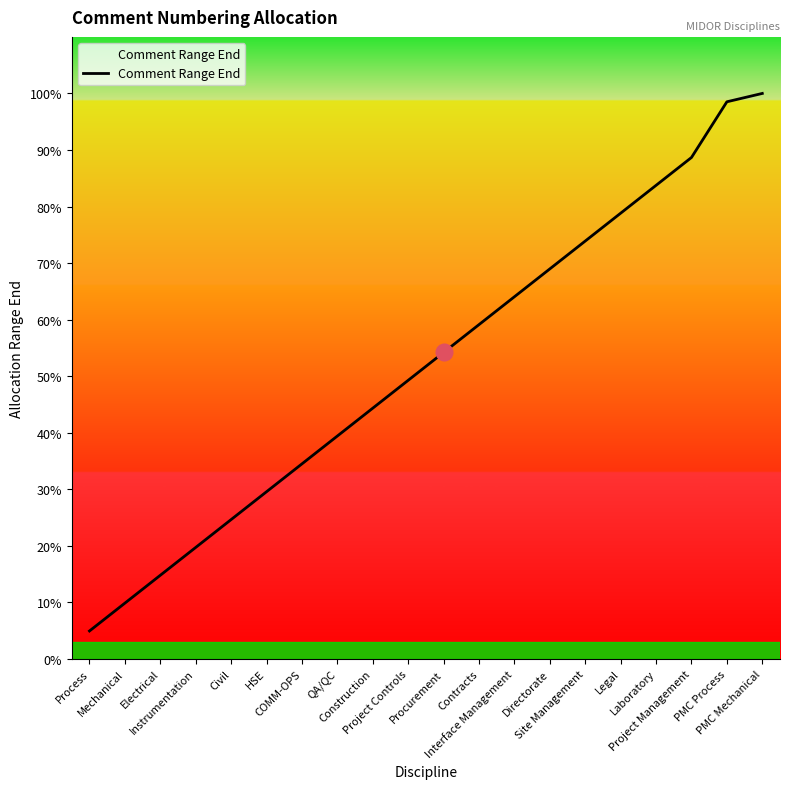

Reading left to right, list all the values displayed in this chart.

1000	2000	3000	4000	5000	6000	7000	8000	9000	10000	11000	12000	13000	14000	15000	16000	17000	18000	20000	20300